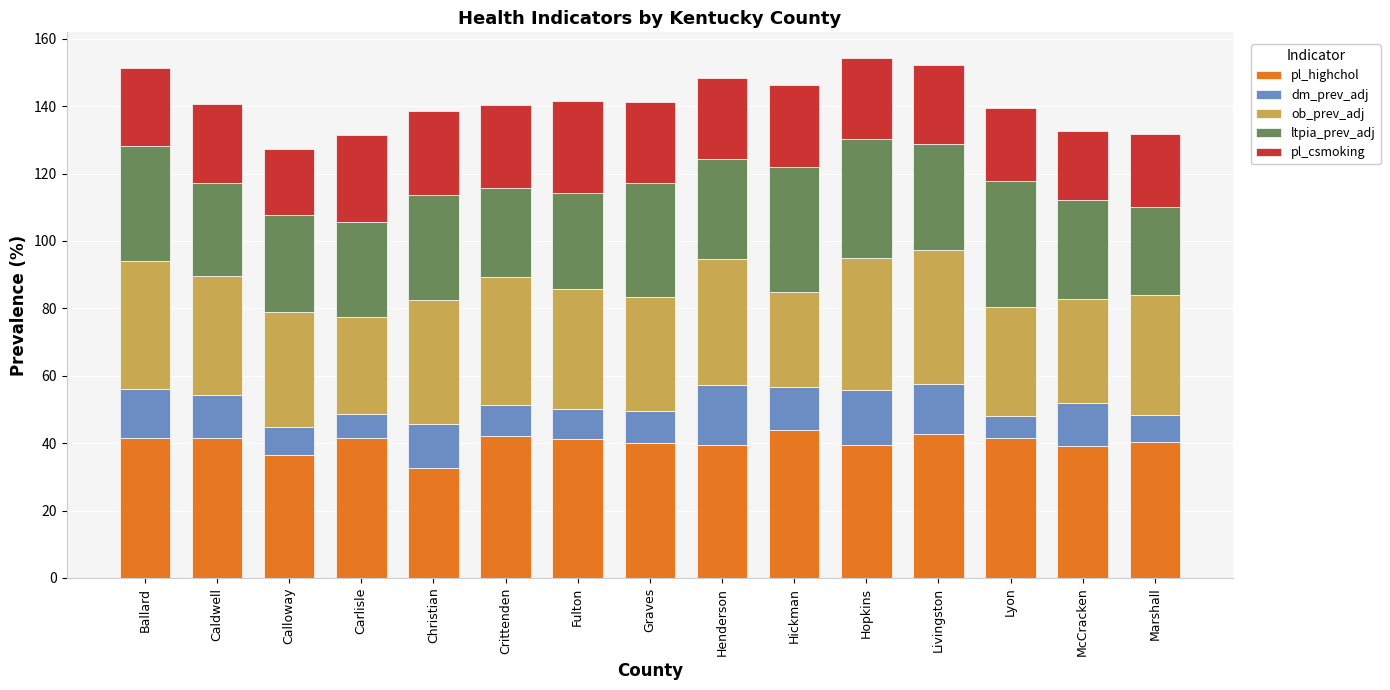

How many series are shown in this chart?

5